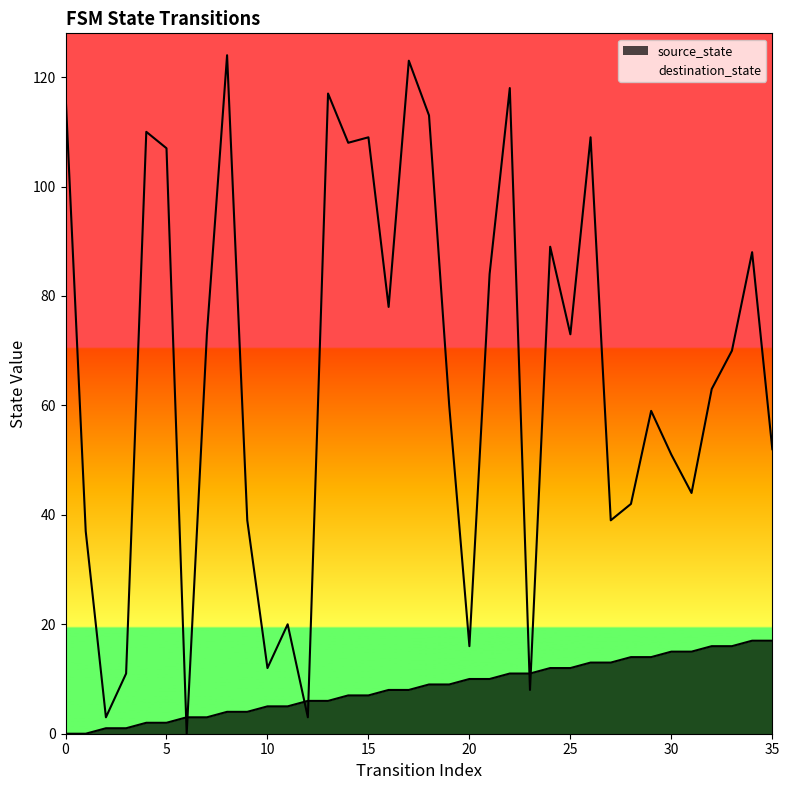

At which label does the data first exceed 9?

20